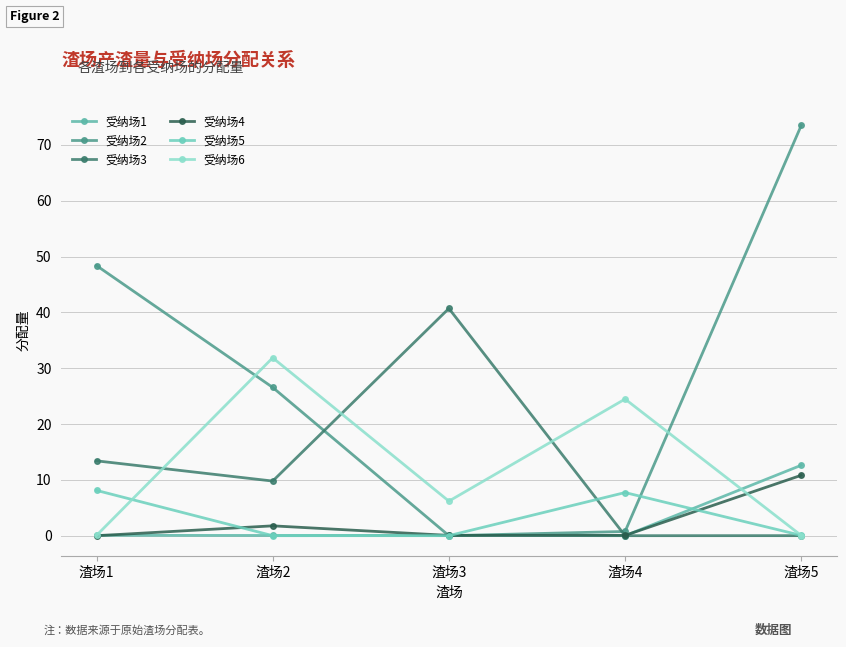

Rank the series by their maximum value, from highest to lowest.

受纳场2, 受纳场3, 受纳场6, 受纳场1, 受纳场4, 受纳场5